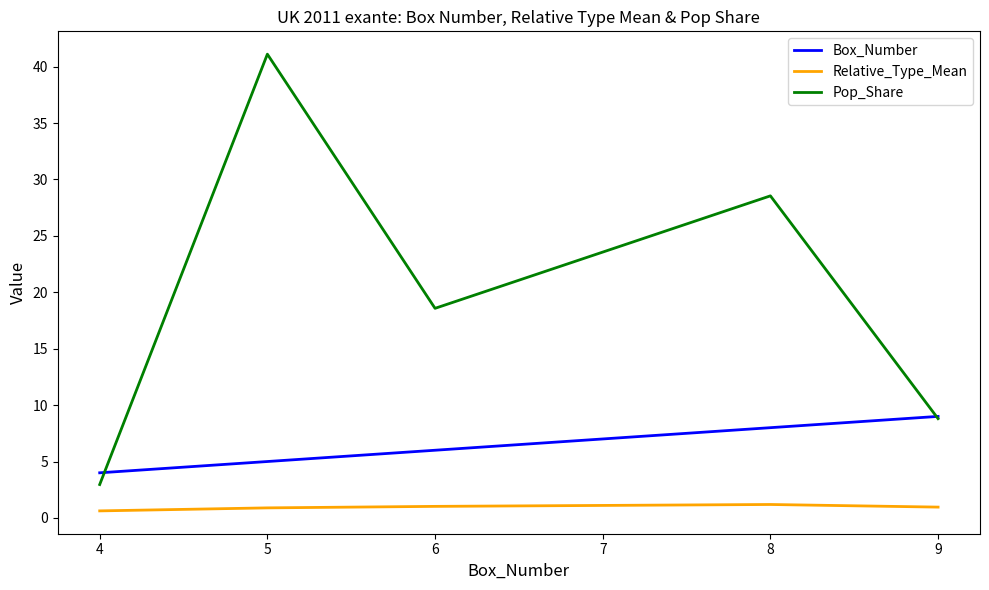

Is this an area chart (filled region under the line)?

No